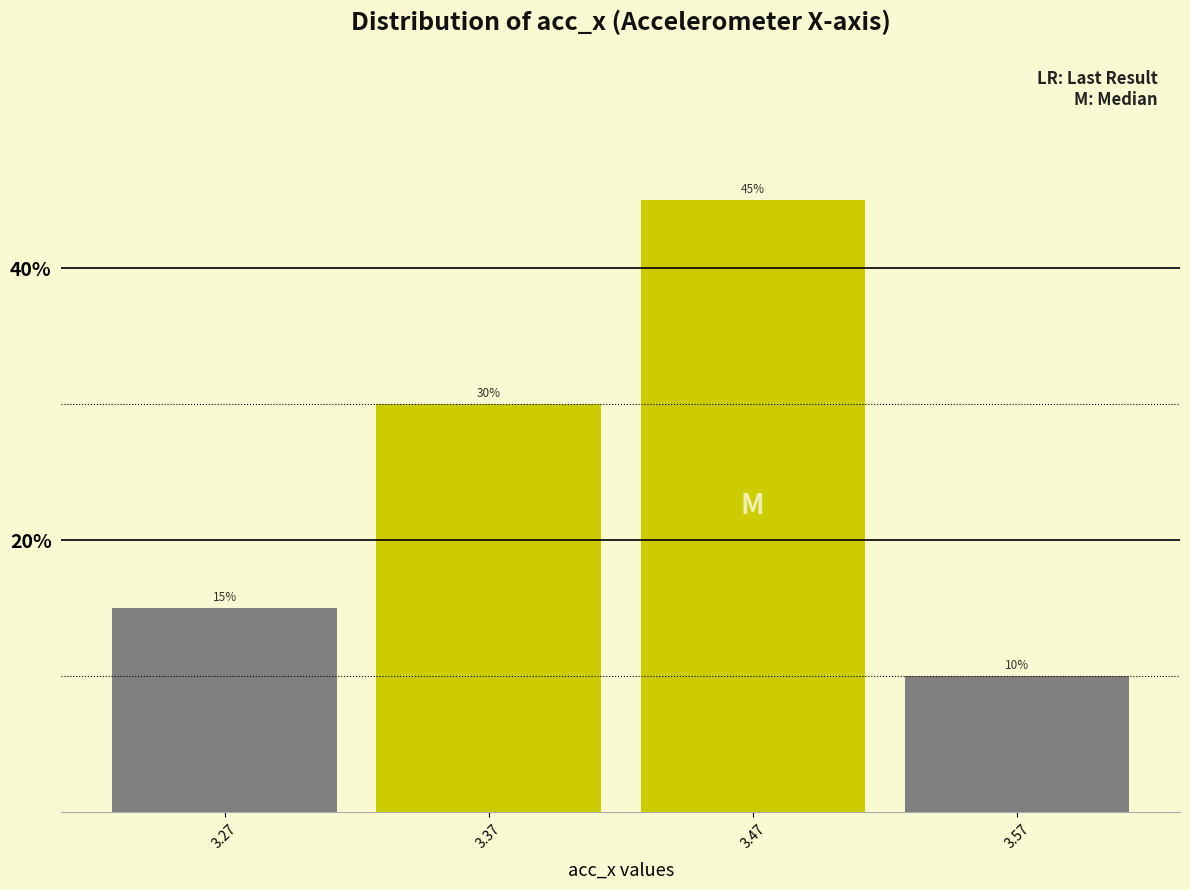

Over which range of the x-axis is the bar tallest?

3.42 to 3.52